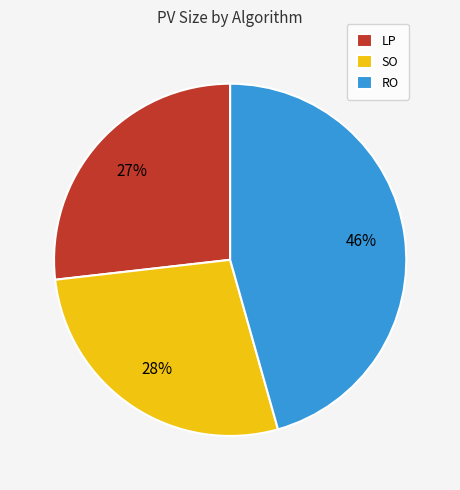

Which category has the biggest portion of the pie?

RO